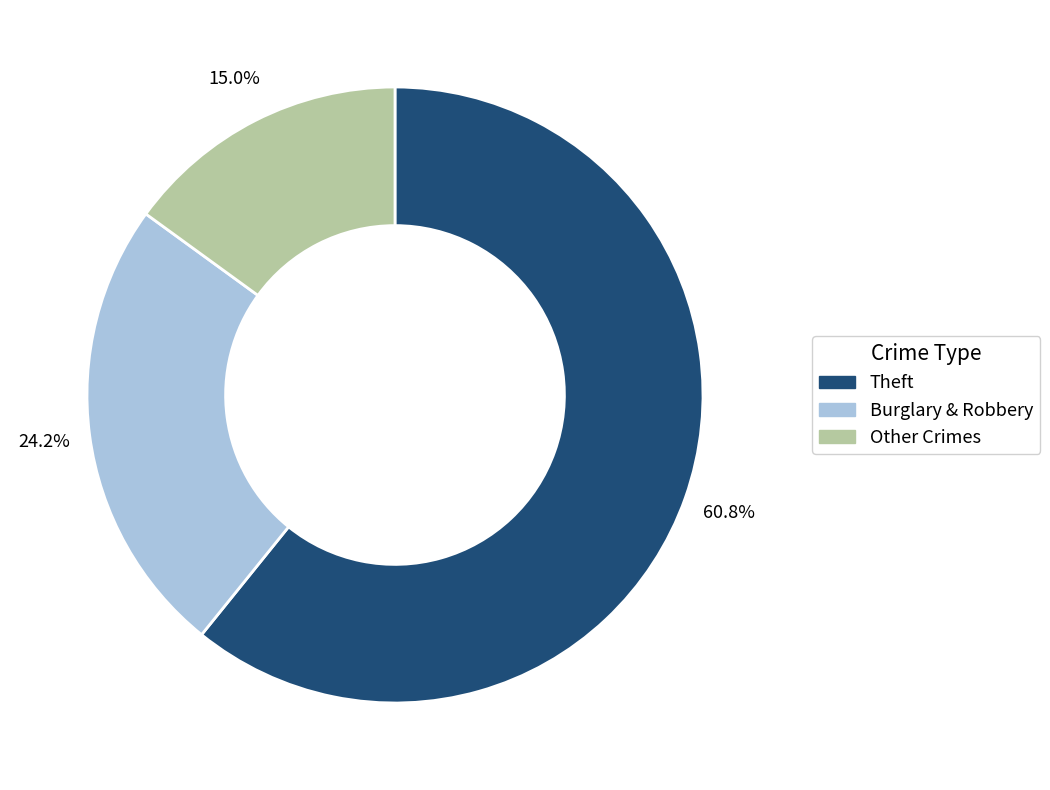

Is there any slice that represents more than half of the pie?

Yes